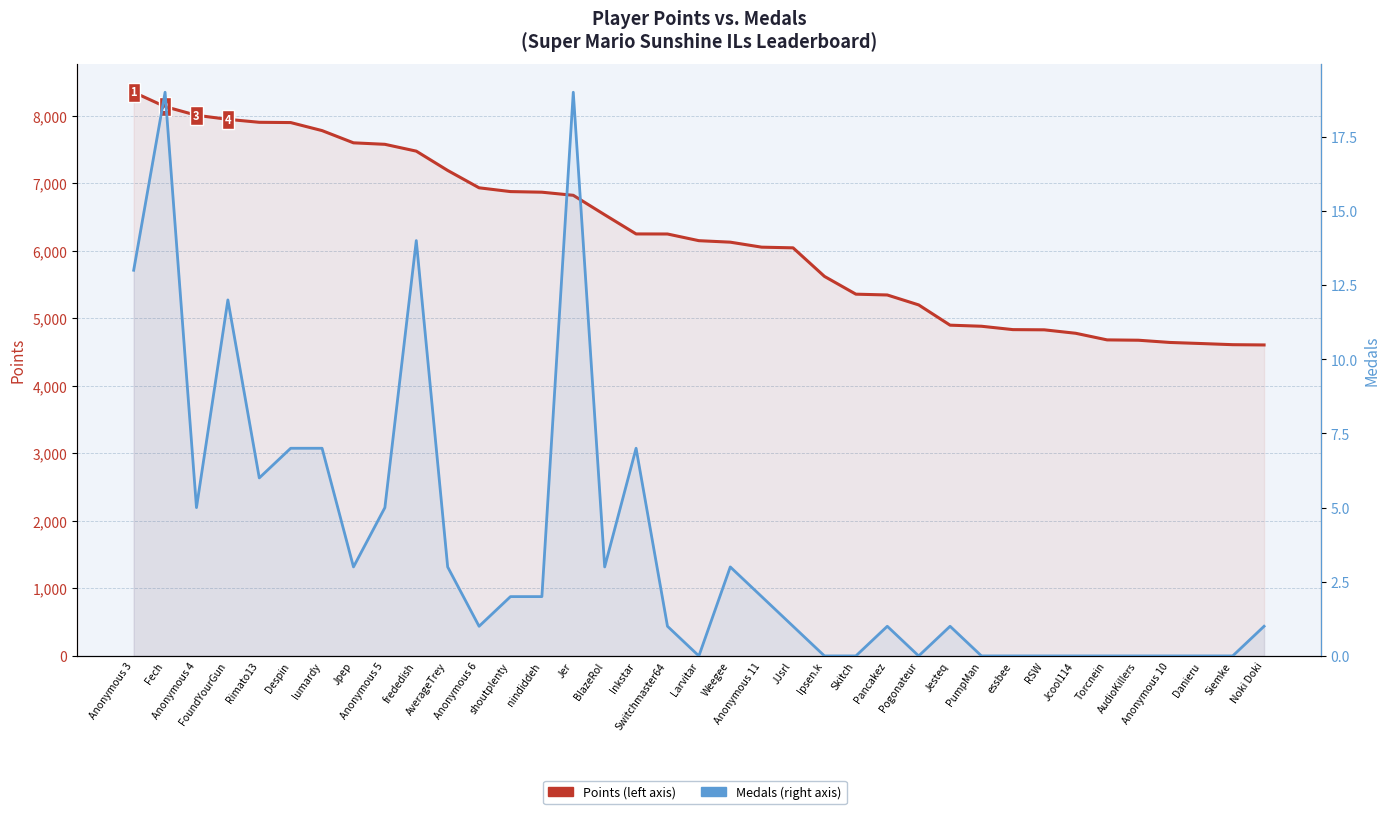

At which category is the sum across all series the highest?

Anonymous 3